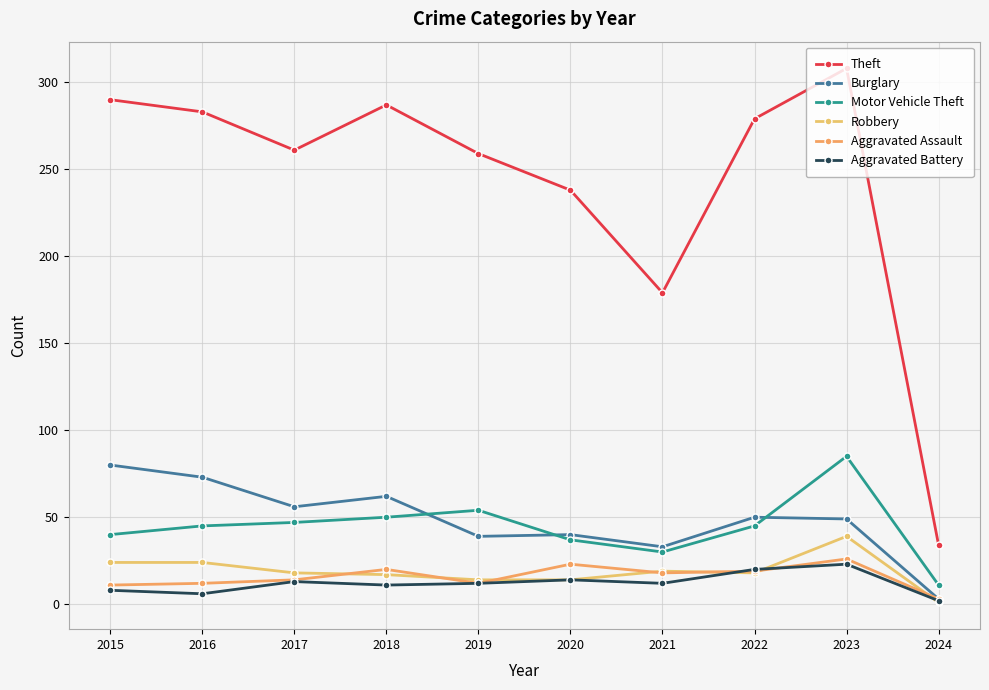

What is the maximum value shown in the chart?

308